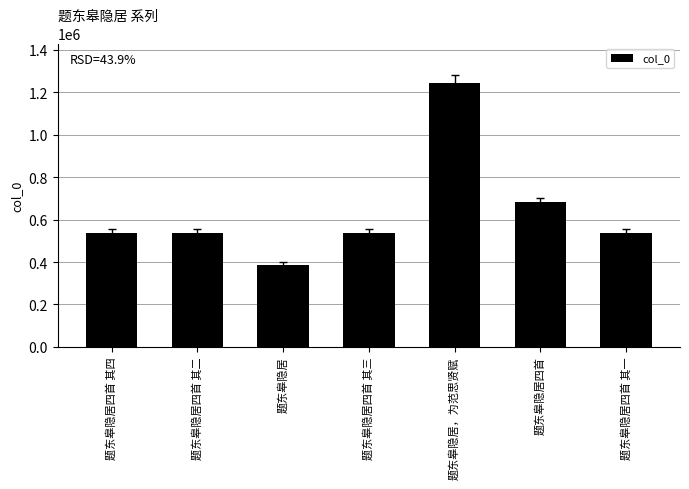

Is it true that the value at 题东皋隐居四首 其四 is 537260?

True